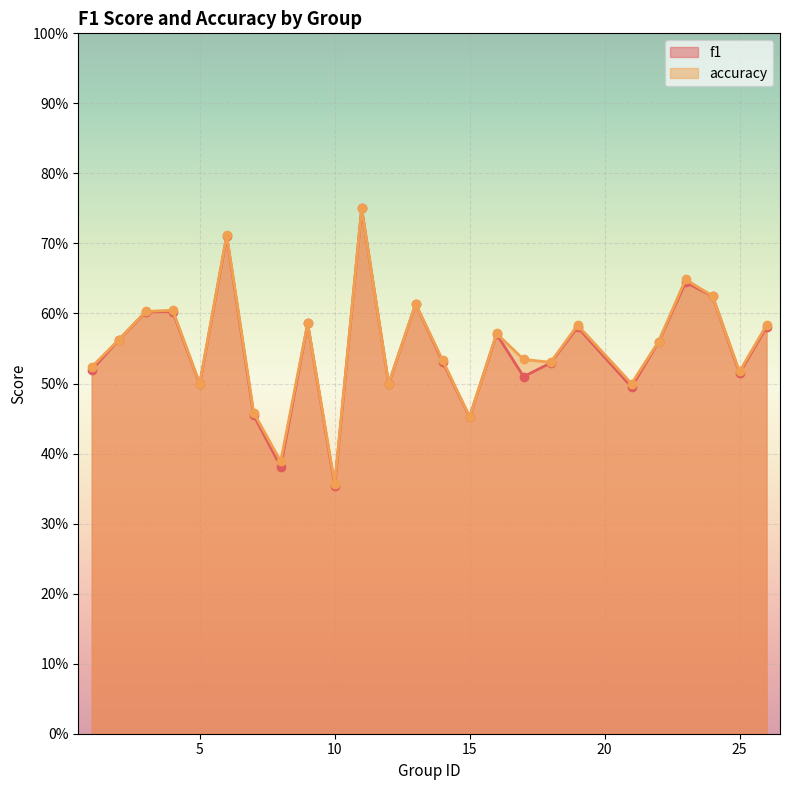

Which has a higher value, 16 or 19?

19